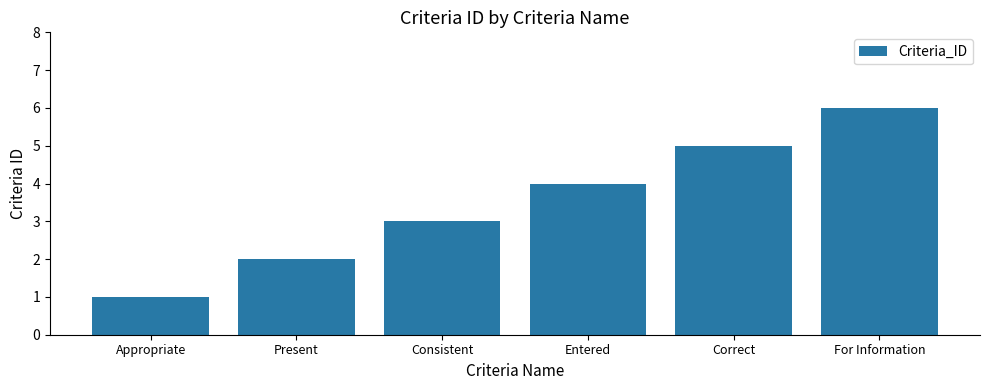

What is the smallest value displayed?

1